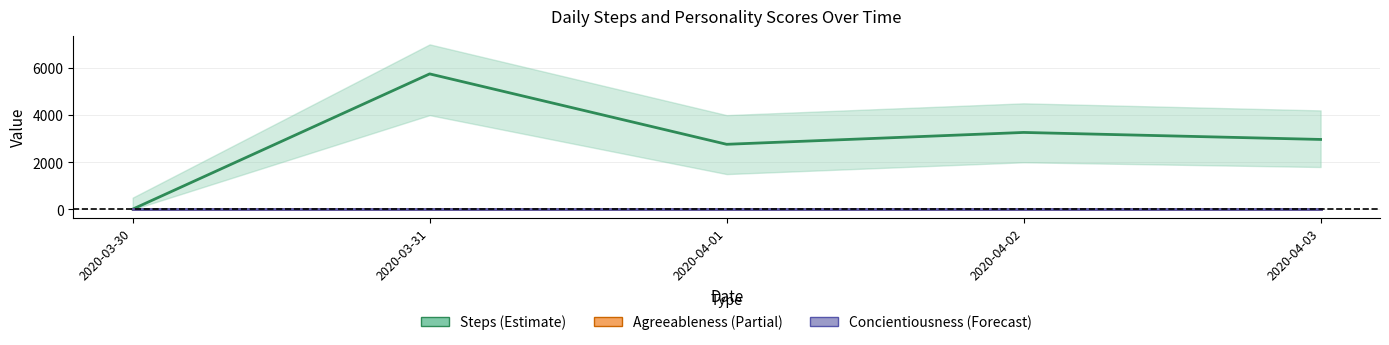

What is the label of the 1st point from the right?

2020-04-03